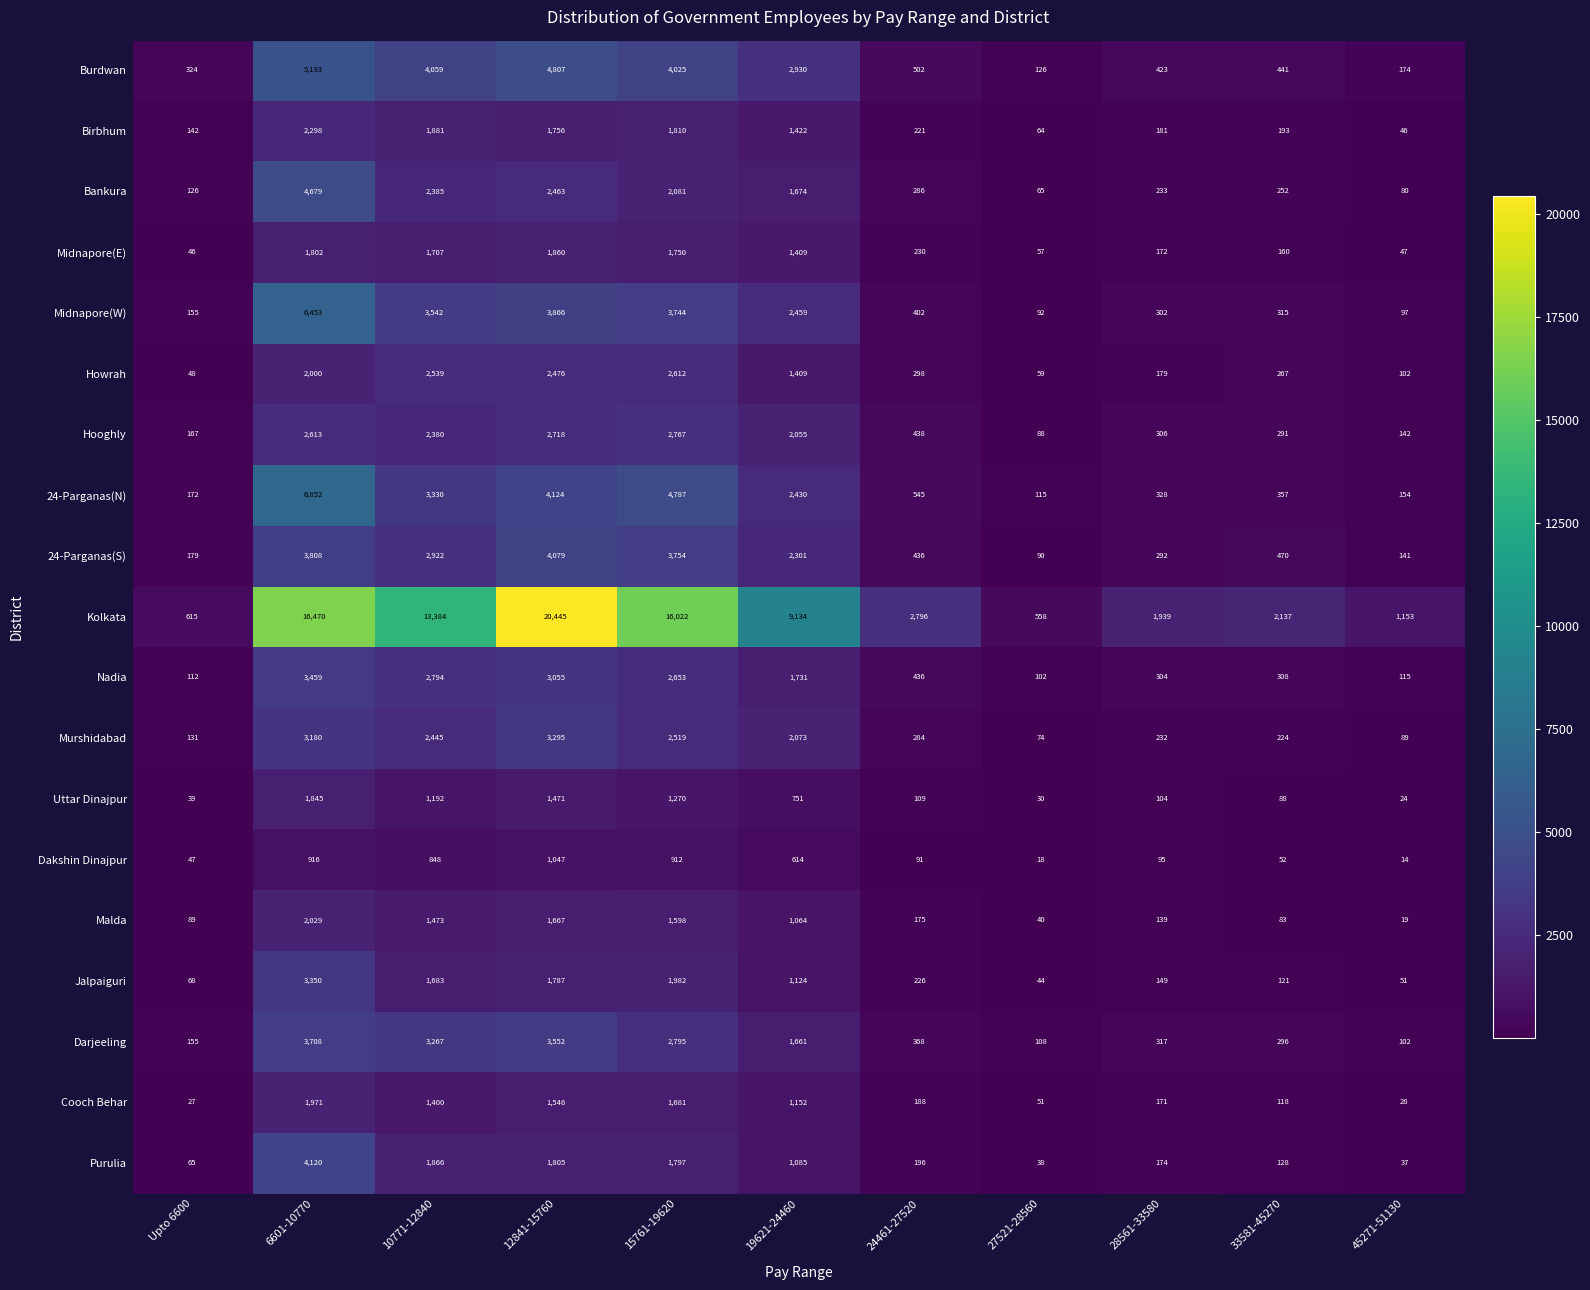

What is the minimum value shown in the chart?

14